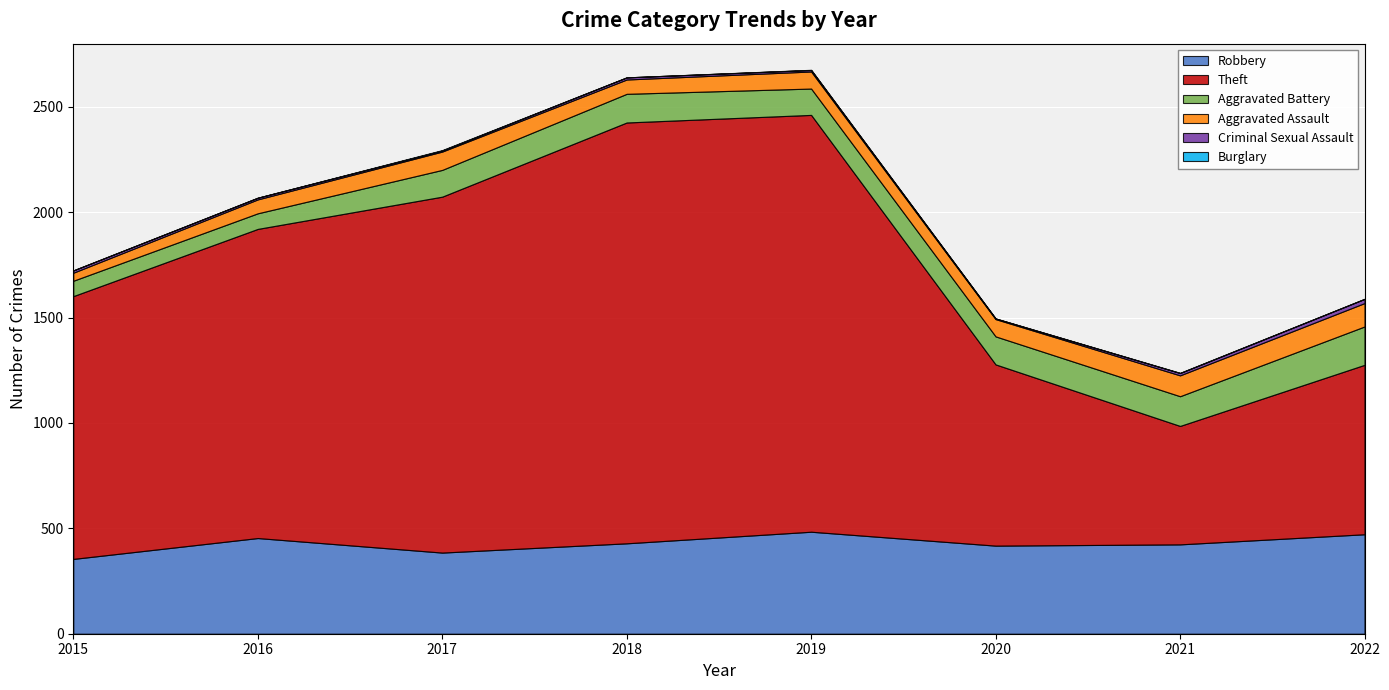

Is it true that Burglary equals 2 at 2017?

True